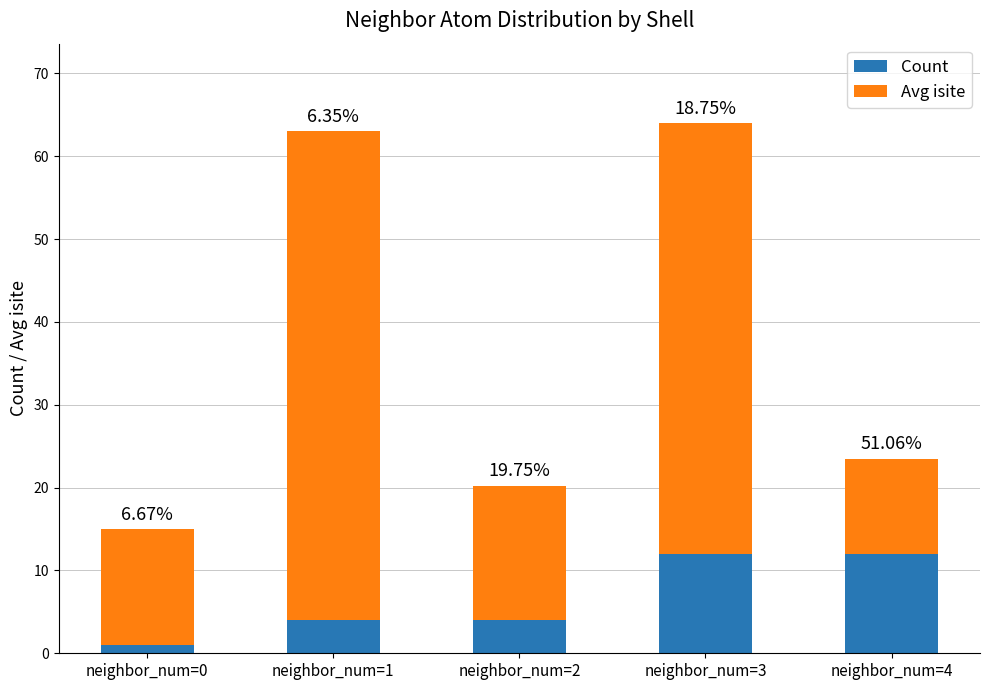

What is the total value across all series at neighbor_num=1?

63.0